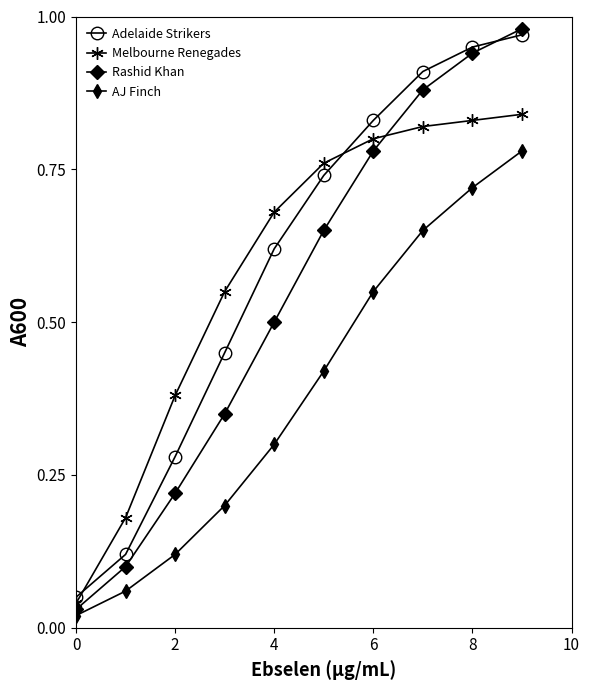

Which series has the largest range (max minus min)?

Rashid Khan